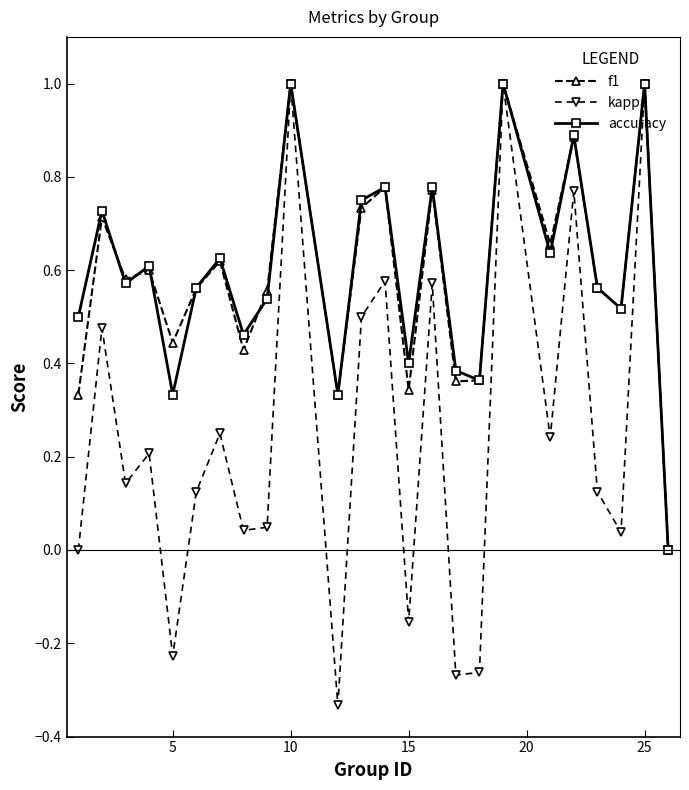

Count the number of categories in the chart.

24